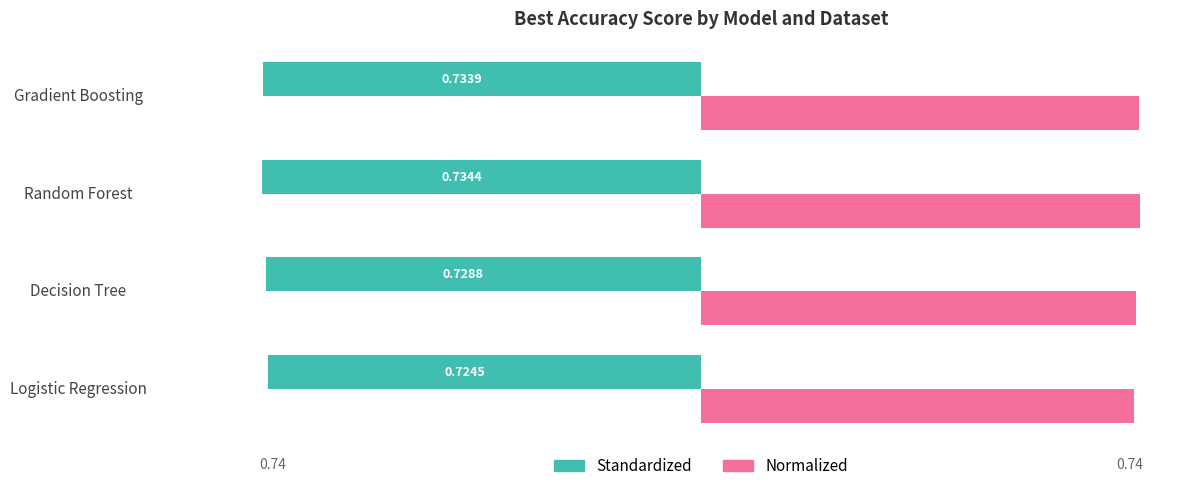

What is the sum of the Standardized values at Gradient Boosting and Decision Tree?

-1.5